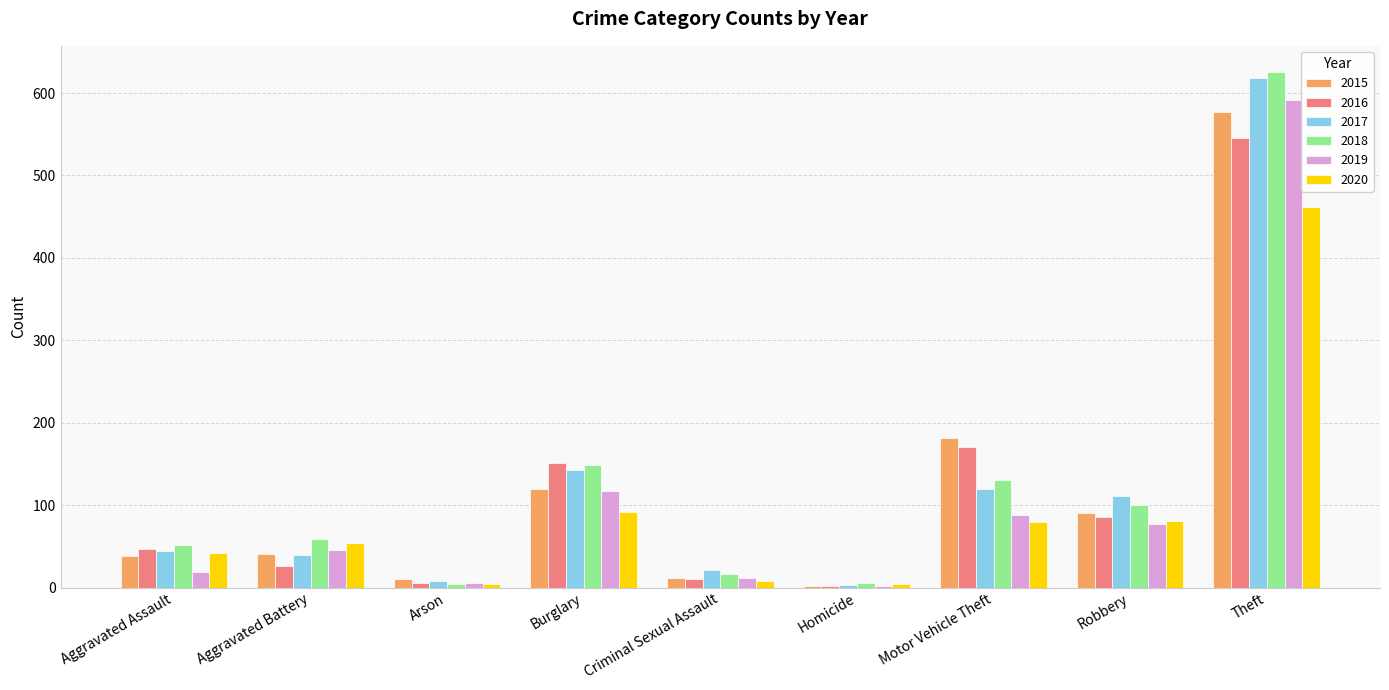

The 2020 series shows 42 at Aggravated Assault. True or false?

True